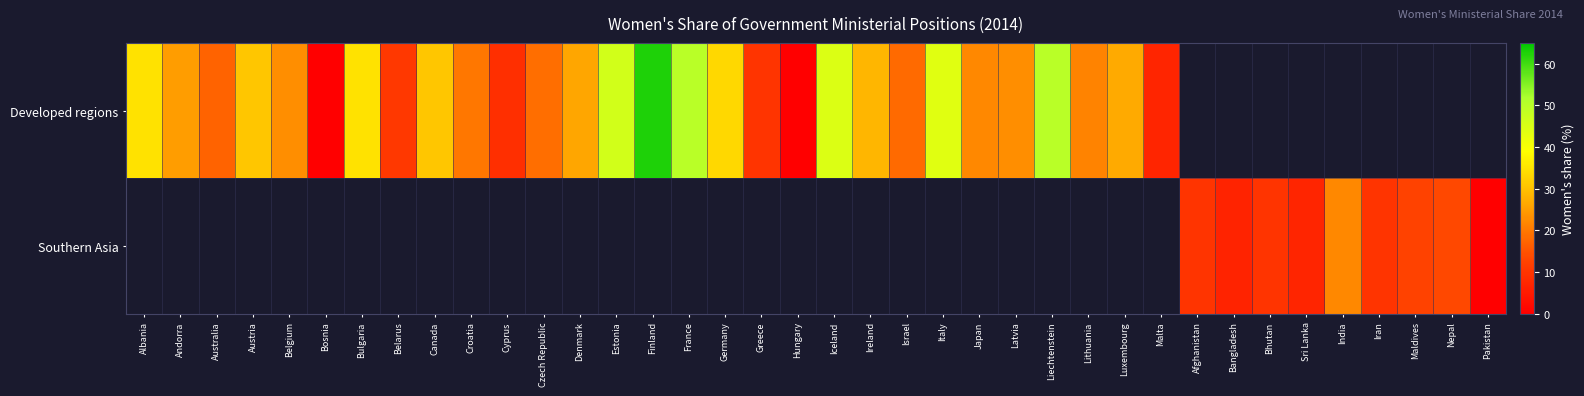

Which series changed the most between Andorra and Belarus?

row_0